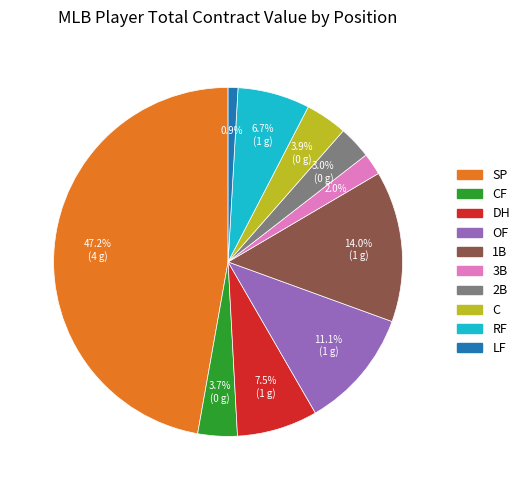

How many segments does this pie chart have?

10